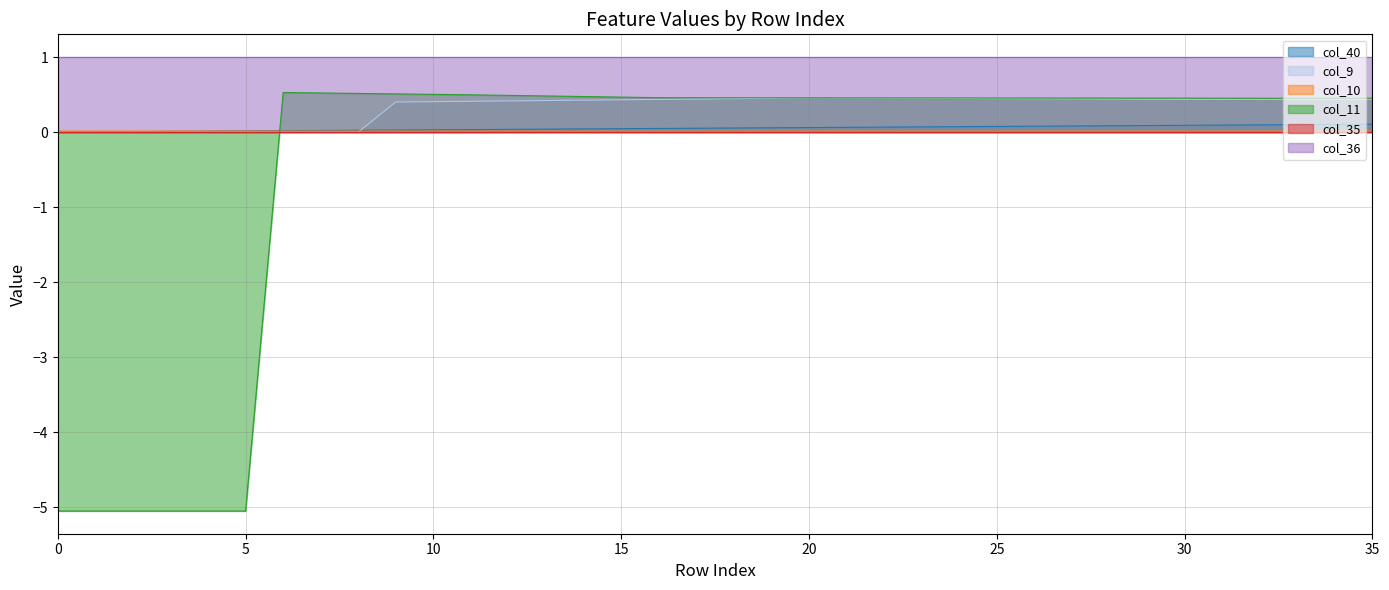

How many categories are shown in the chart?

36